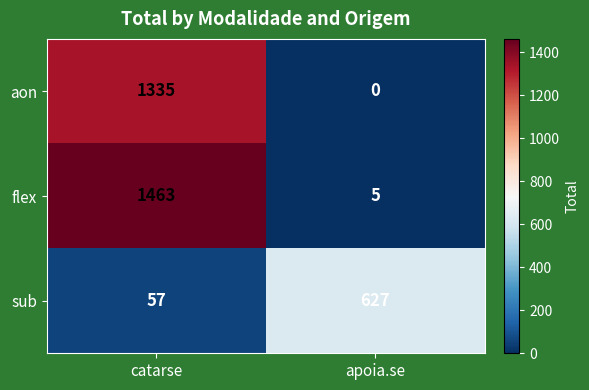

List the series in order of their overall mean, highest first.

flex, aon, sub